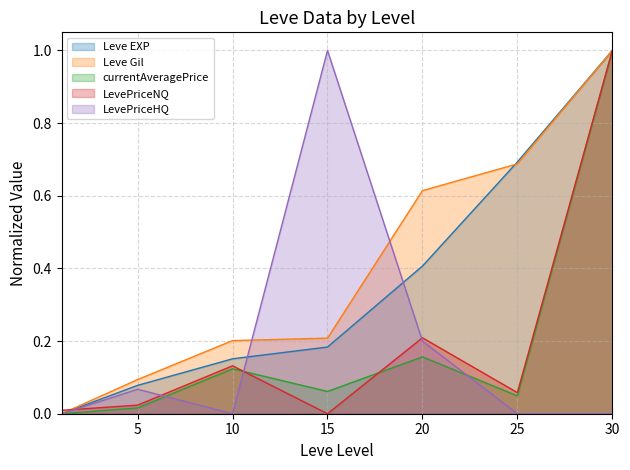

Is the value of LevePriceNQ at 10 greater than the value of Leve Gil at 30?

No